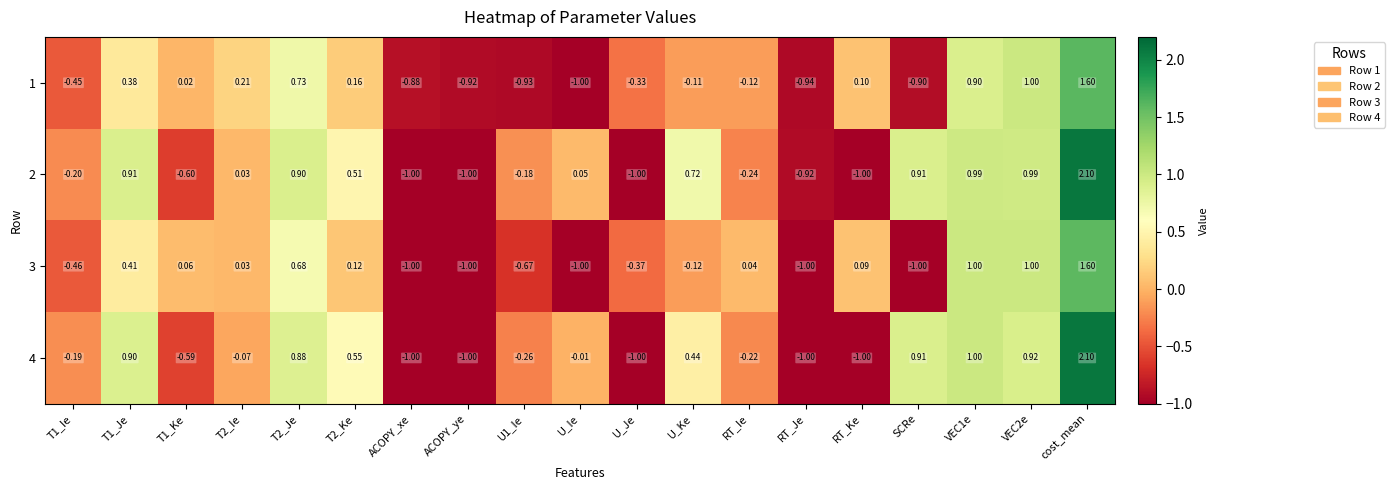

Count the number of data series in this chart.

4